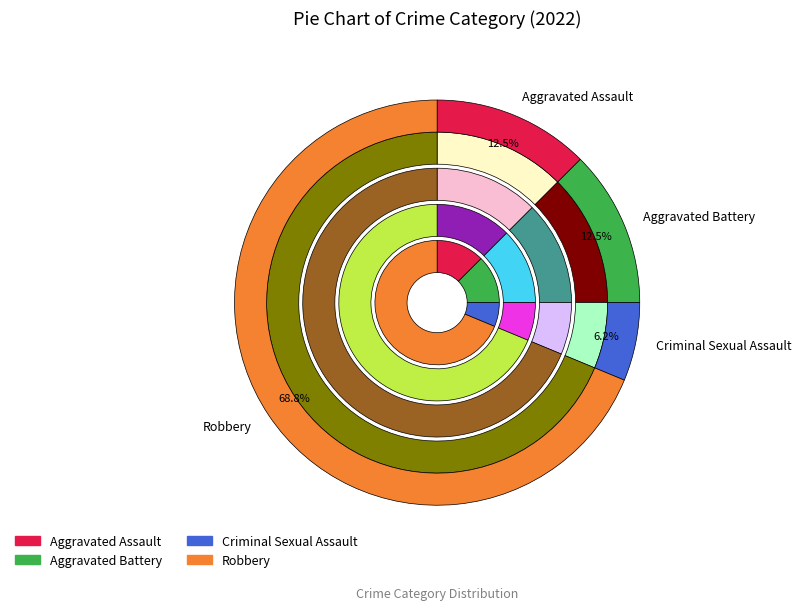

Rank the categories by value from lowest to highest.

Criminal Sexual Assault, Aggravated Assault, Aggravated Battery, Robbery